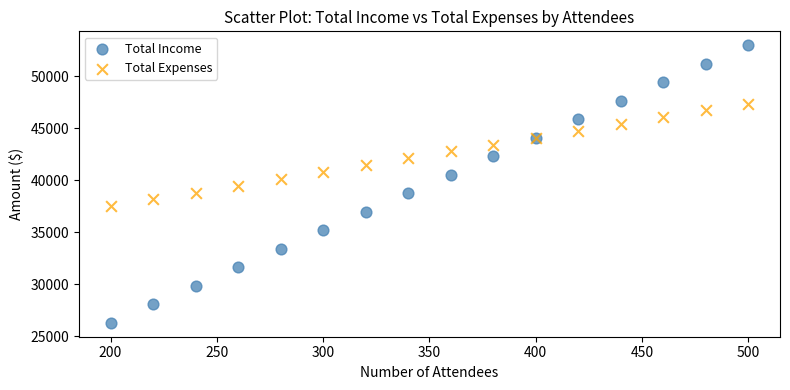

Which series contains the lowest Y value?

Total Income